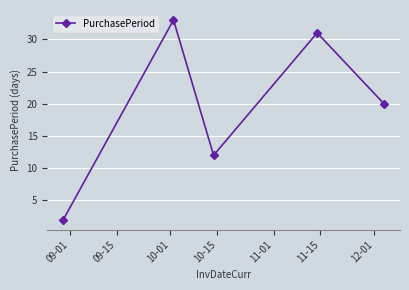

What is the value of the 2nd point from the left?

33